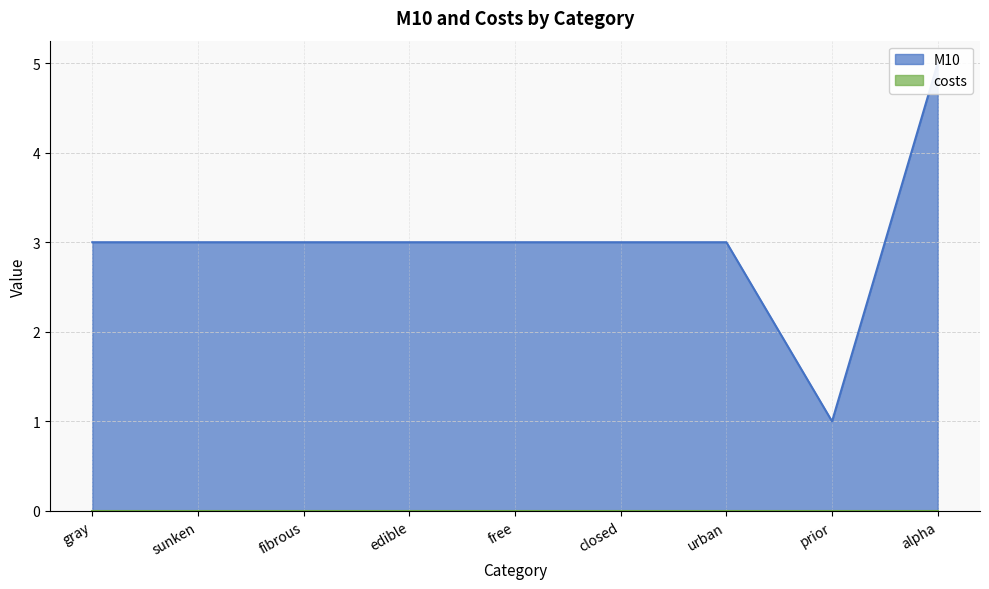

What is the label of the 8th point from the right?

sunken